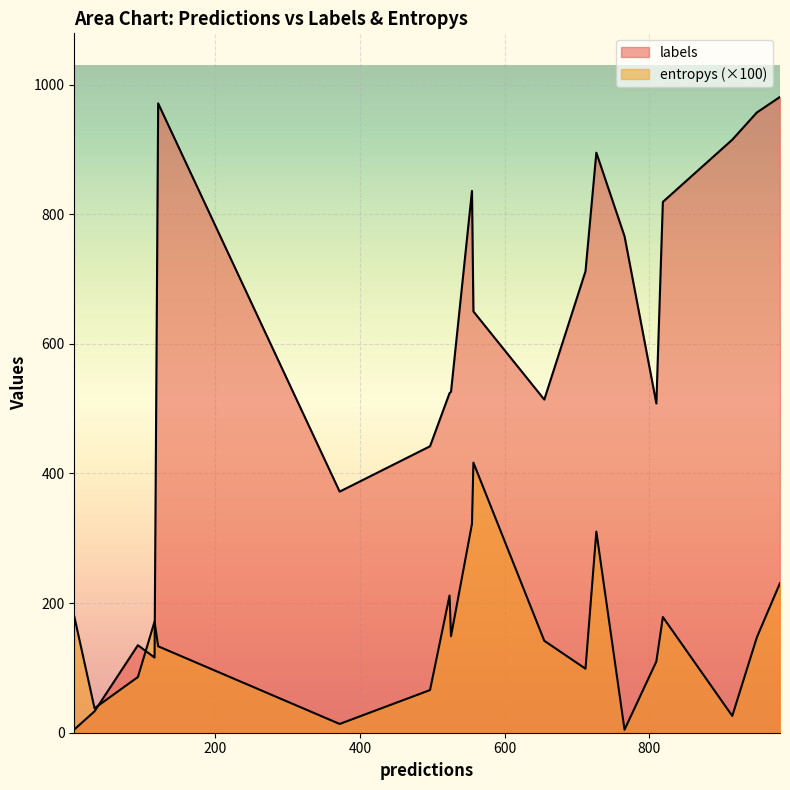

Between 15 and 18, which is larger?

18